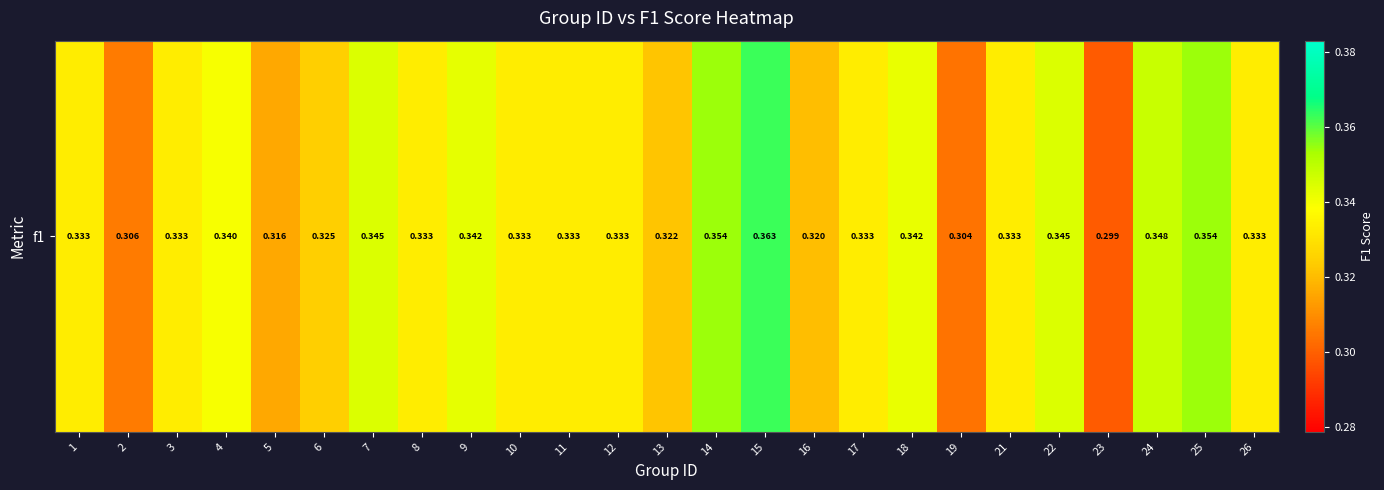

Reading left to right, list all the values displayed in this chart.

0.3	0.3	0.3	0.3	0.3	0.3	0.3	0.3	0.3	0.3	0.3	0.3	0.3	0.4	0.4	0.3	0.3	0.3	0.3	0.3	0.3	0.3	0.3	0.4	0.3